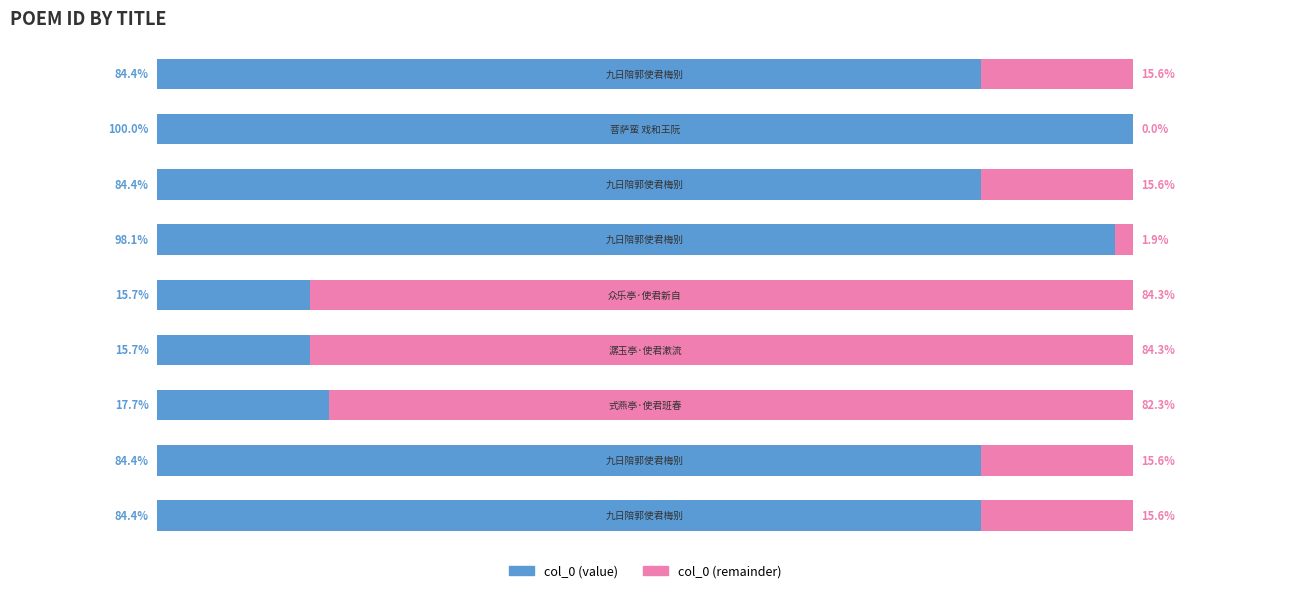

What are all the series names shown in the legend?

col_0 (value), col_0 (remainder)